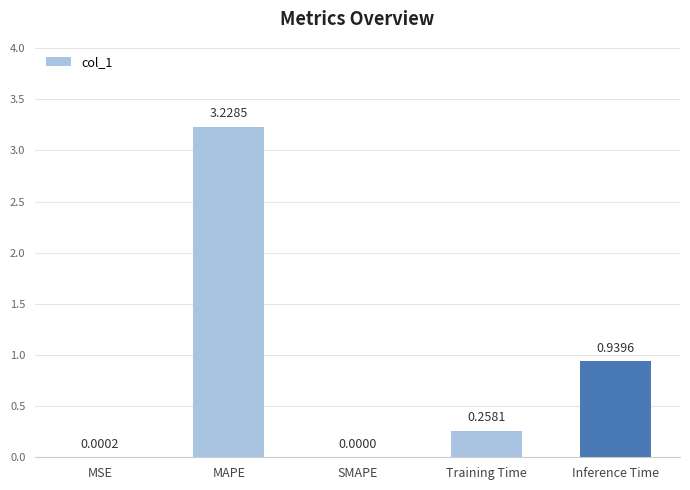

How many data points does each series have?

5